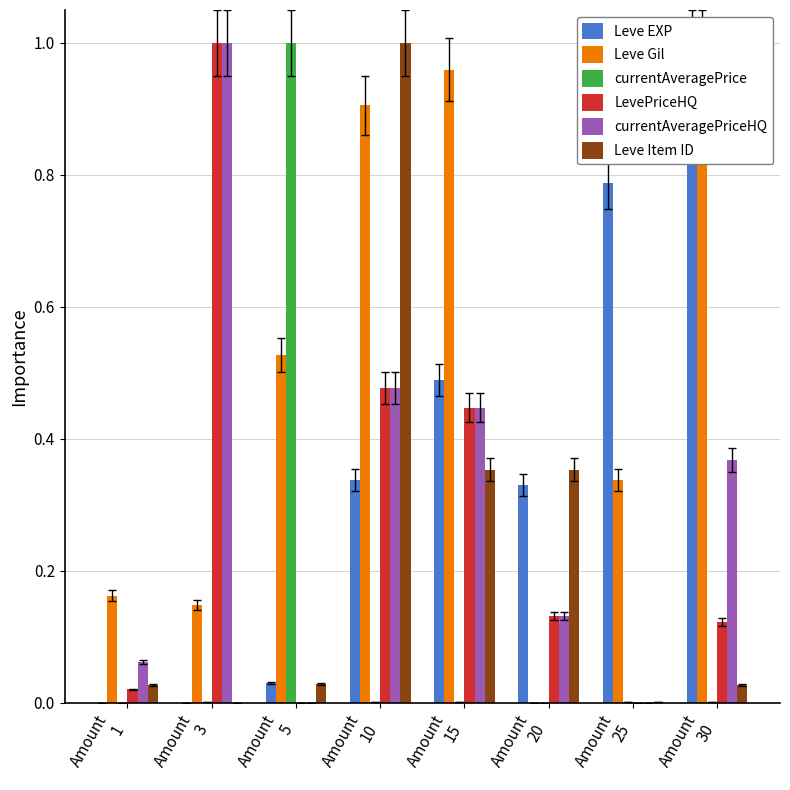

Where is currentAveragePriceHQ nearest to the value 0?

Amount
5